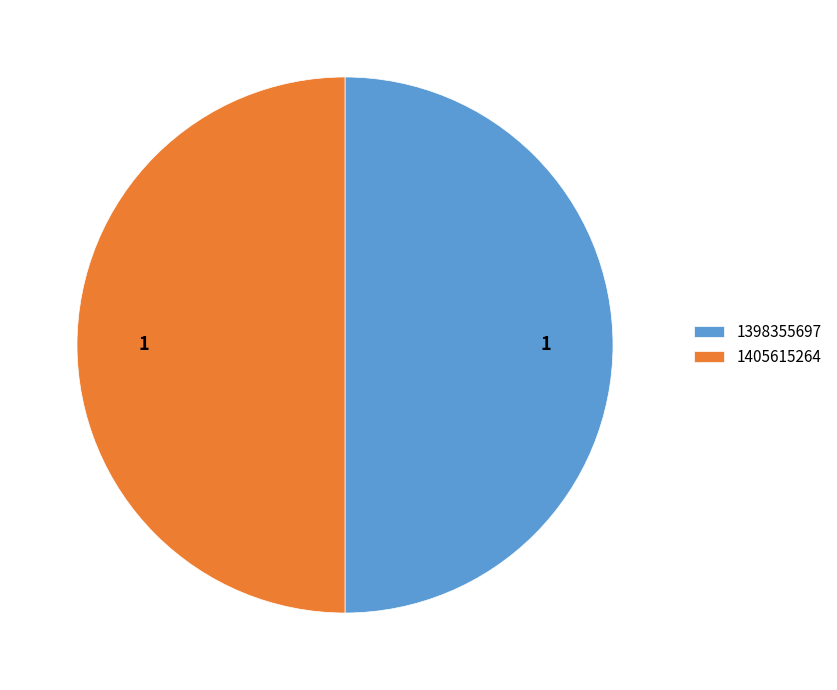

What is the ratio of the value at 1398355697 to the value at 1405615264?

1.0